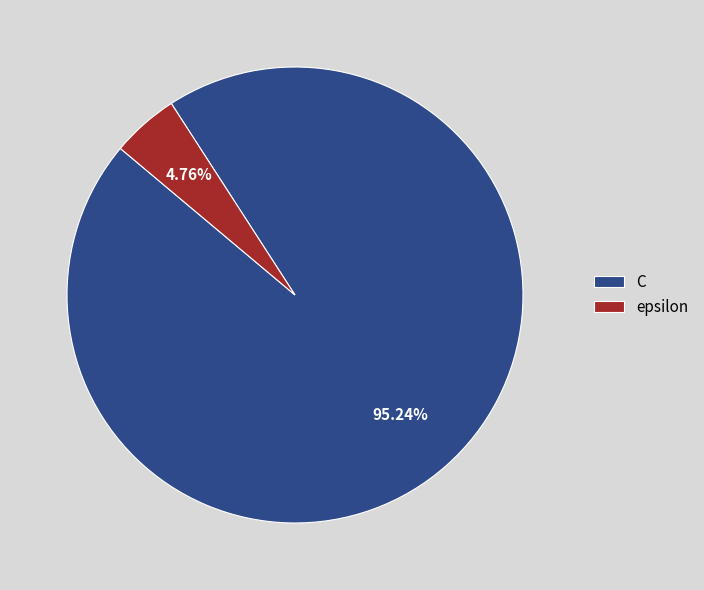

What percentage do C and epsilon together represent?

100.0%